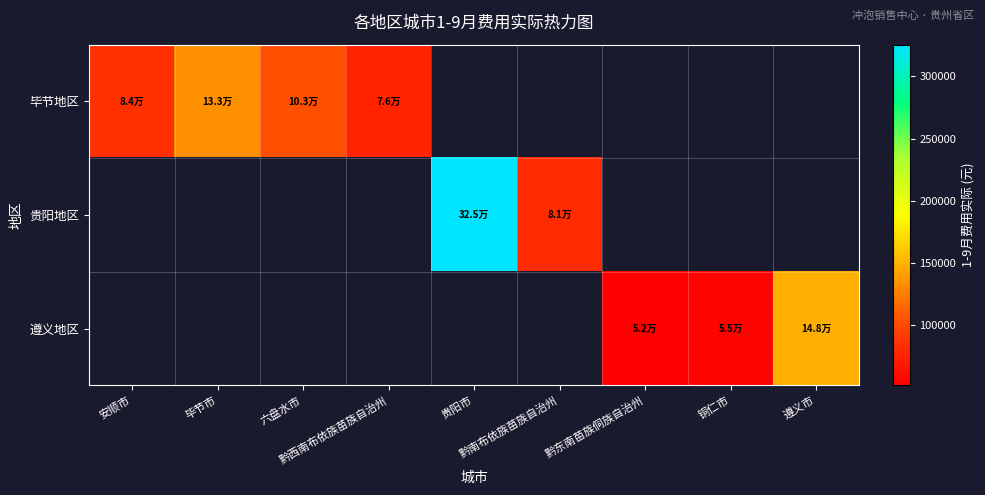

At how many categories does at least one series exceed 96589?

4